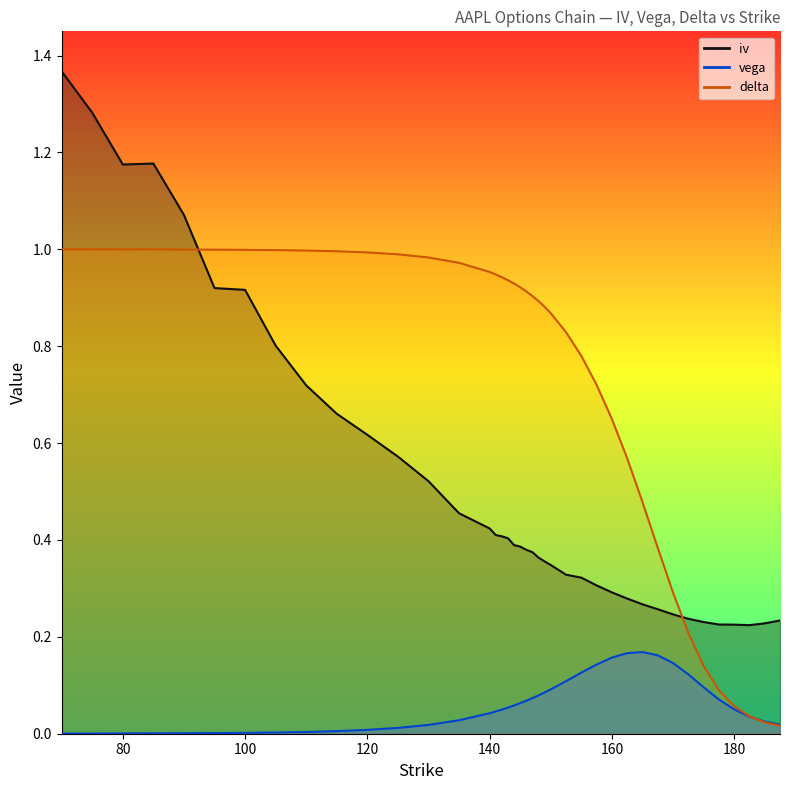

Where do delta and iv first cross each other?

90 and 95